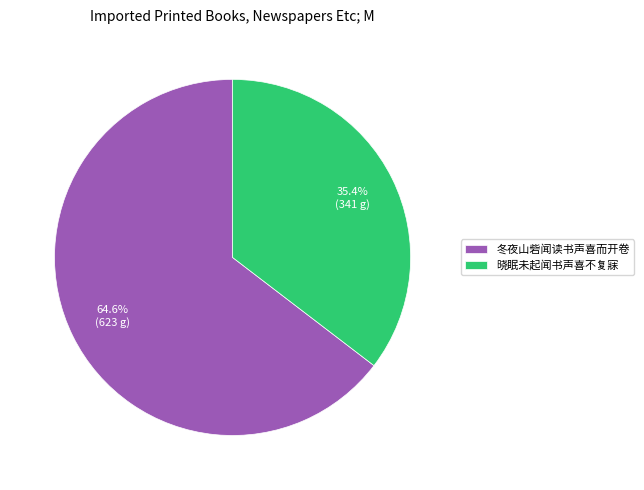

How many slices are in this pie chart?

2